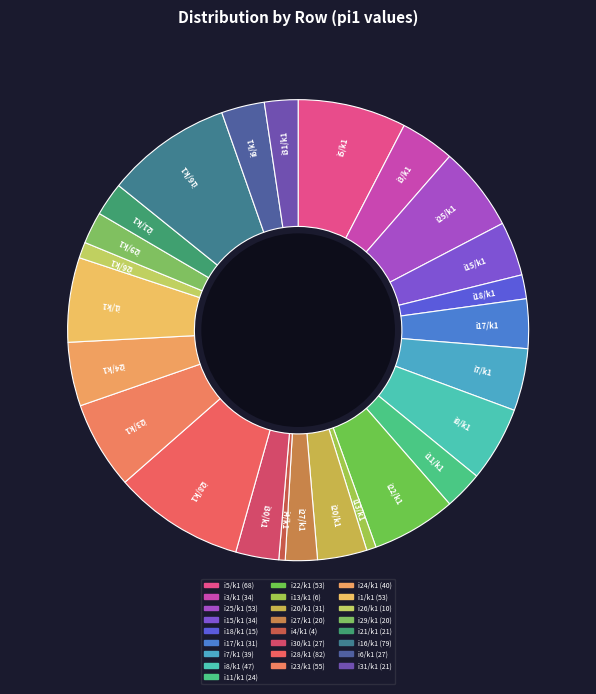

How many segments does this pie chart have?

25